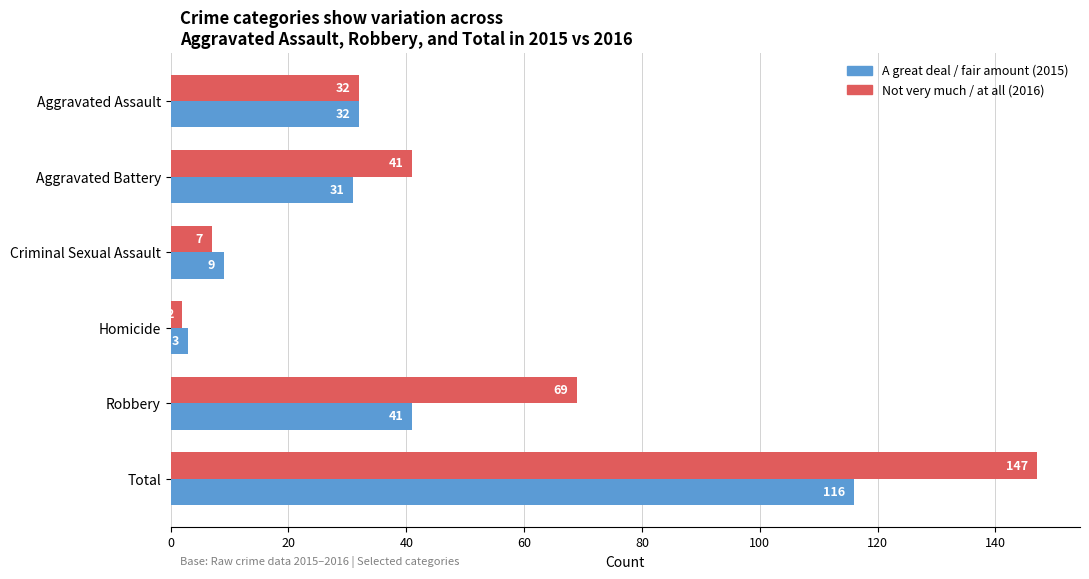

At which category does the chart reach its peak across all series?

Total